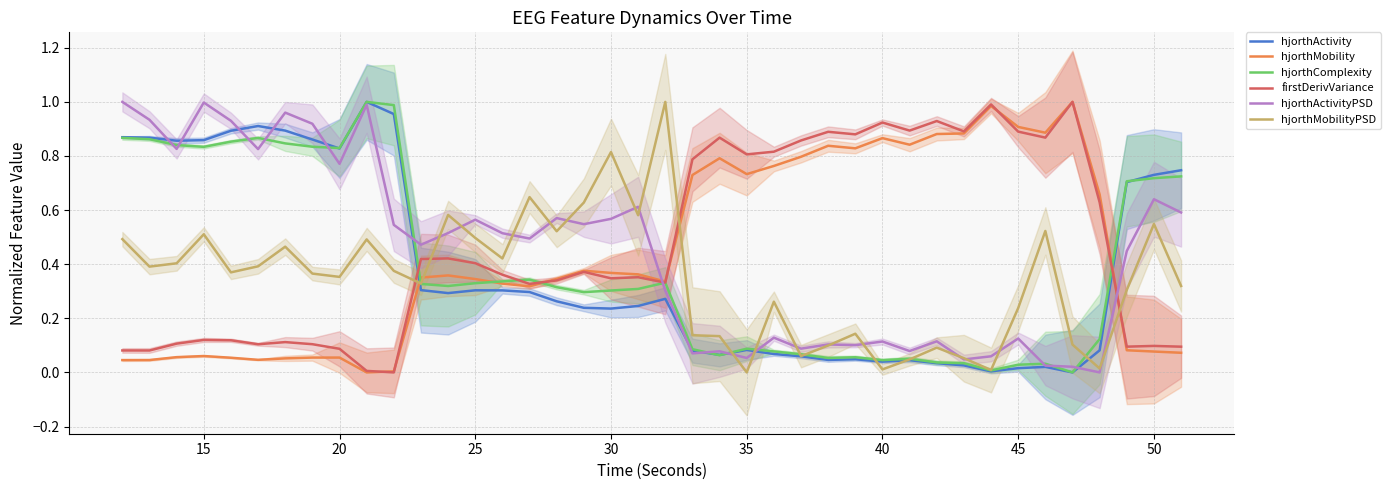

After their last crossing, which series has the higher values: hjorthMobilityPSD or hjorthActivity?

hjorthActivity